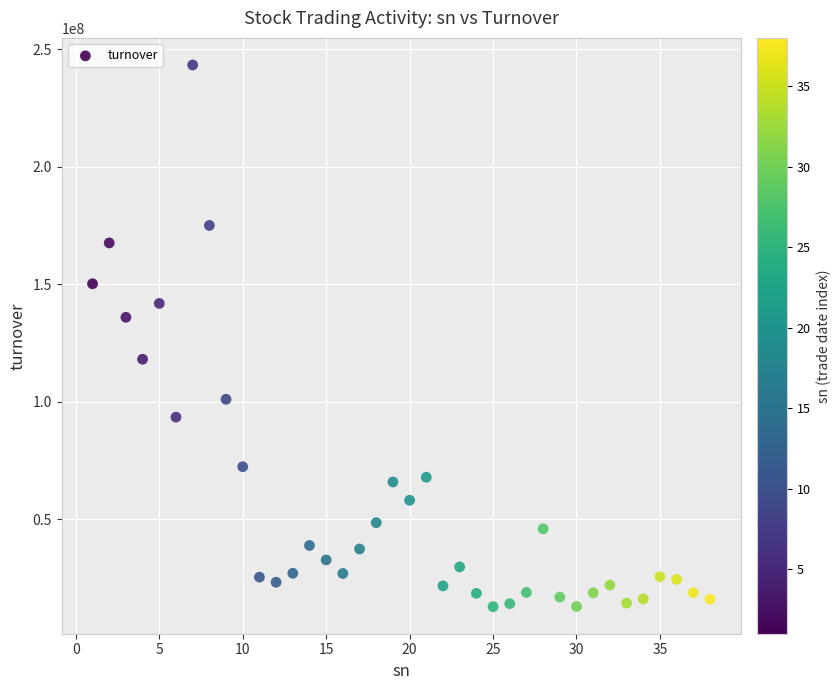

What is the range of X values (max minus min)?

37.0